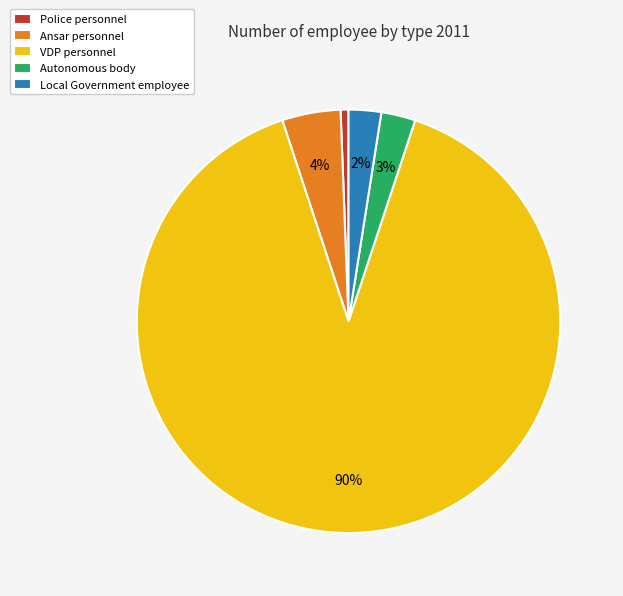

What is the majority slice?

VDP personnel